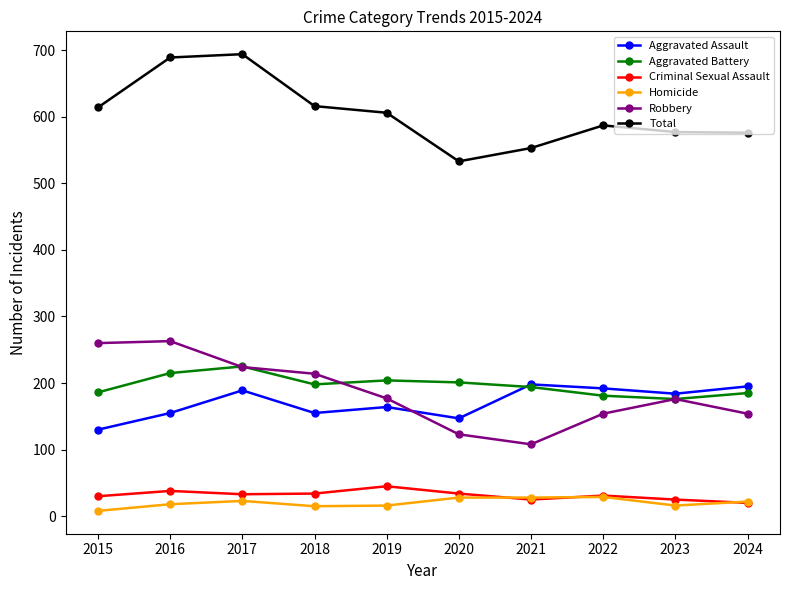

What are all the series names shown in the legend?

Aggravated Assault, Aggravated Battery, Criminal Sexual Assault, Homicide, Robbery, Total